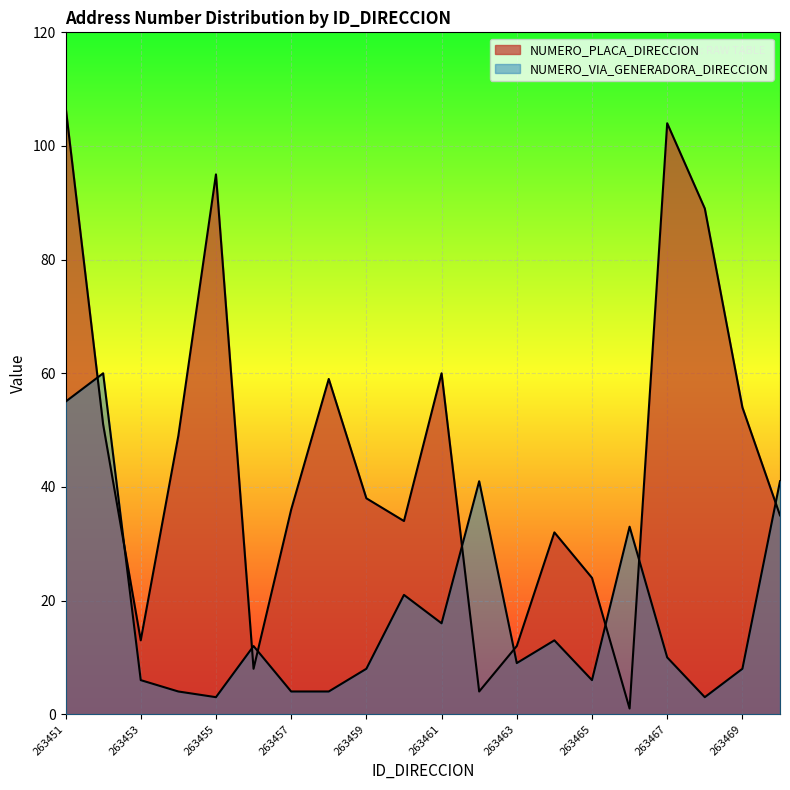

Between 263459 and 263461, which series saw the biggest shift?

NUMERO_PLACA_DIRECCION